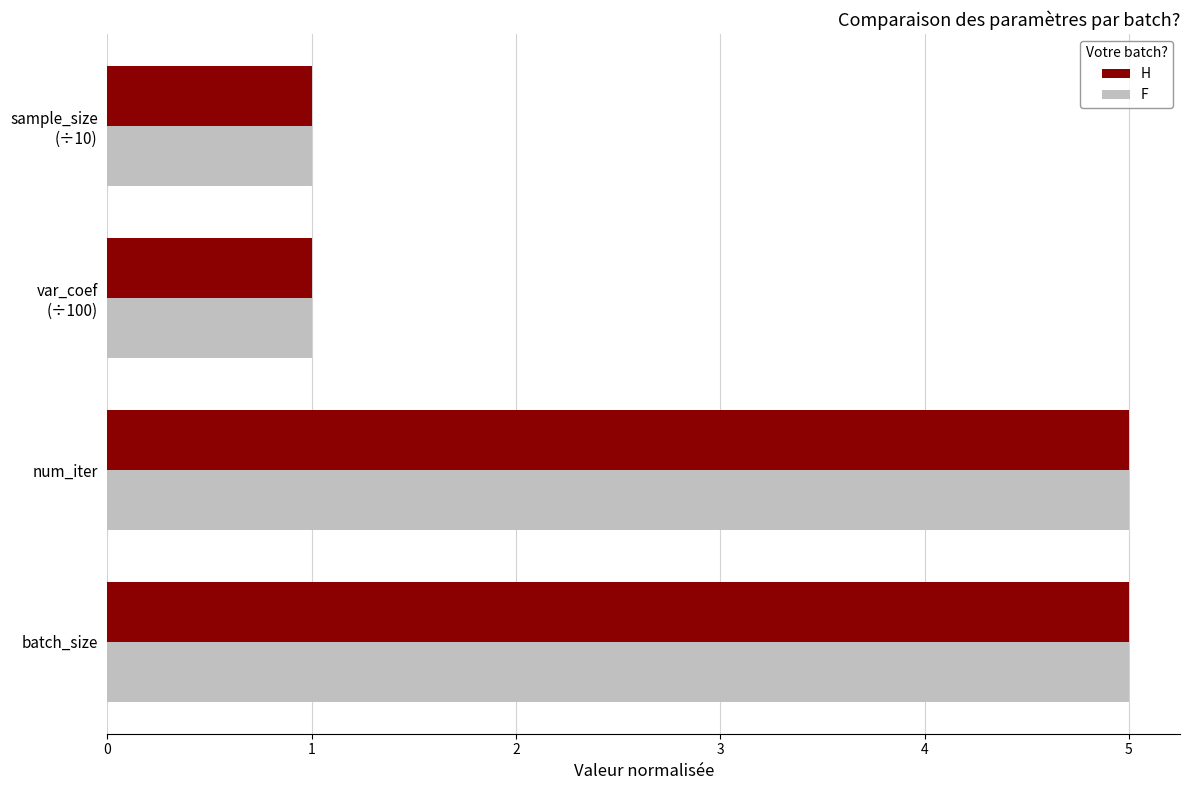

What is the total value across all series at num_iter?

10